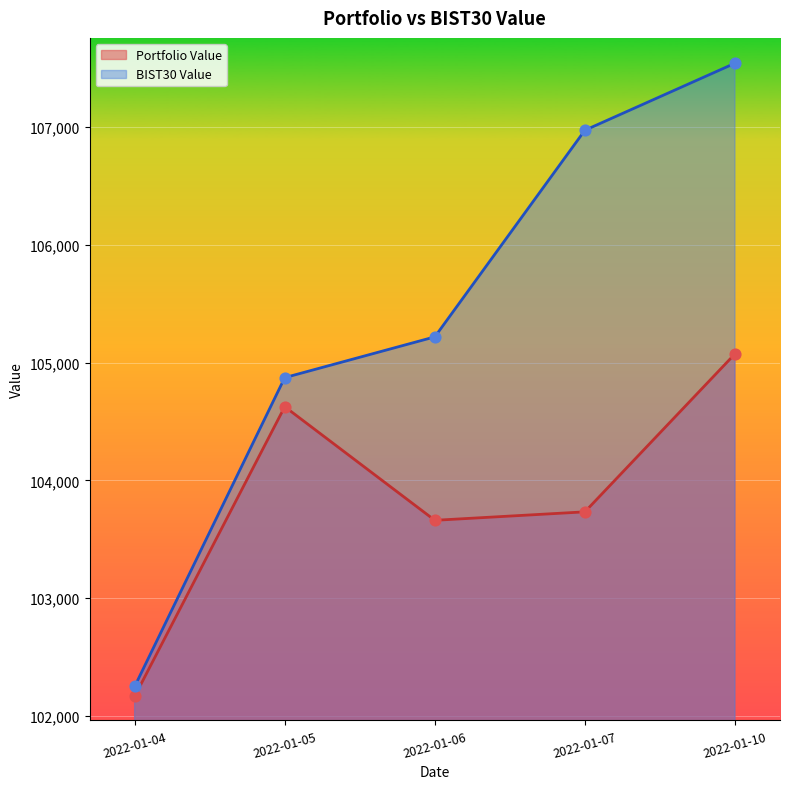

Which series has the largest Y range (max minus min)?

BIST30 Value